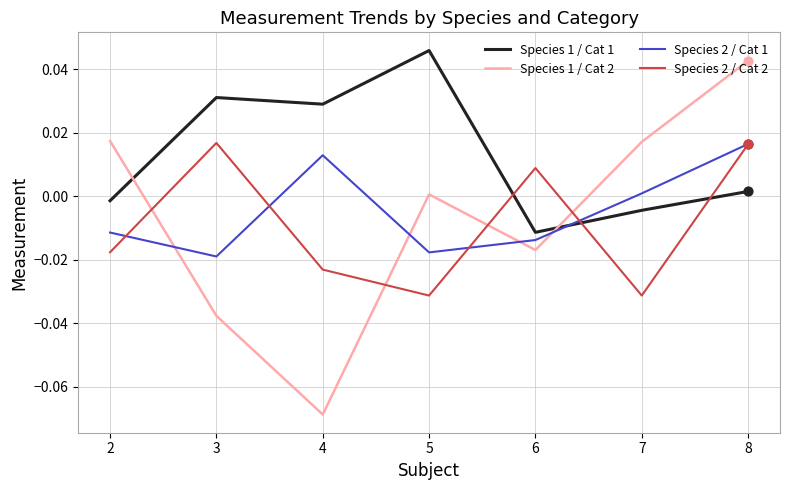

What are all the series names shown in the legend?

Species 1 / Cat 1, Species 1 / Cat 2, Species 2 / Cat 1, Species 2 / Cat 2